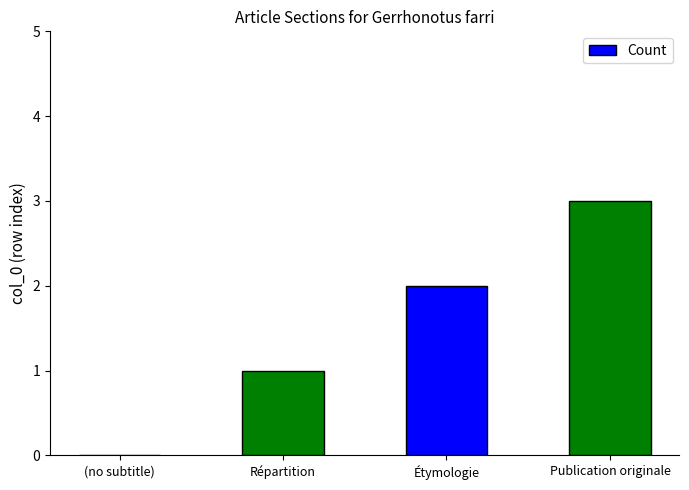

Between Étymologie and Publication originale, which is larger?

Publication originale